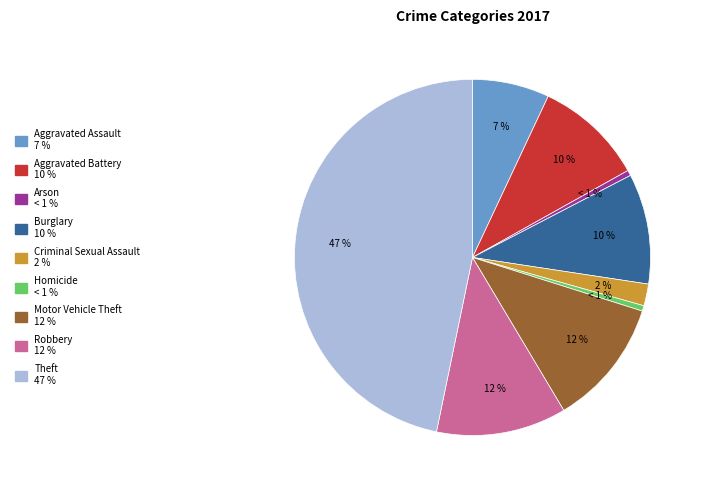

To the nearest percent, what is the average slice percentage?

11%